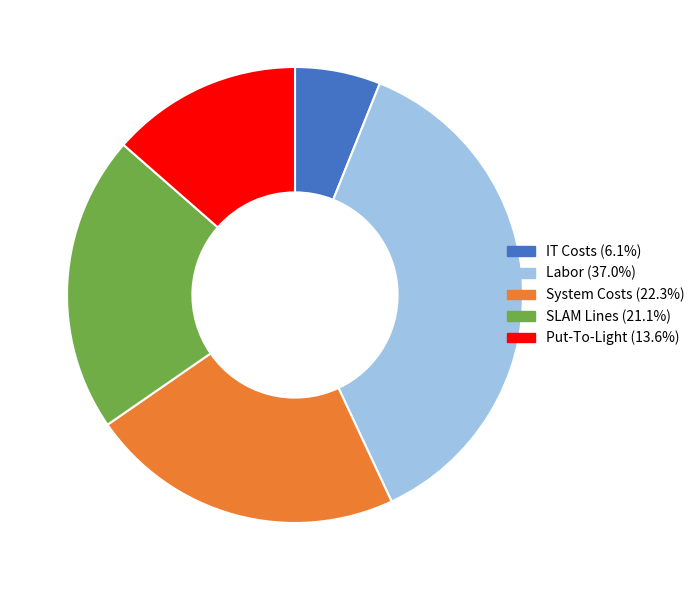

Rank the categories by value from lowest to highest.

IT Costs, Put-To-Light, SLAM Lines, System Costs, Labor